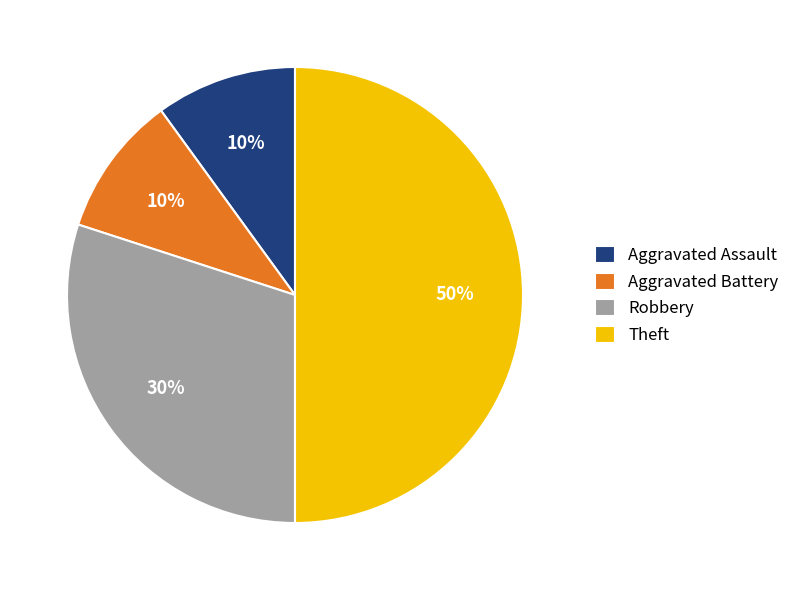

To the nearest percent, what percentage of the pie is Robbery?

30%